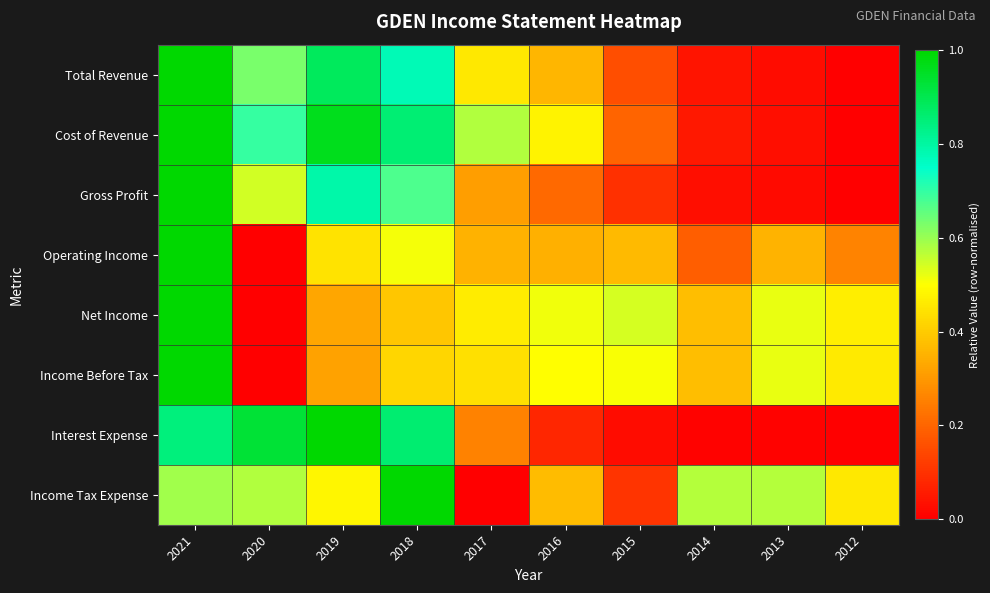

Which label corresponds to the largest value in the chart?

2021